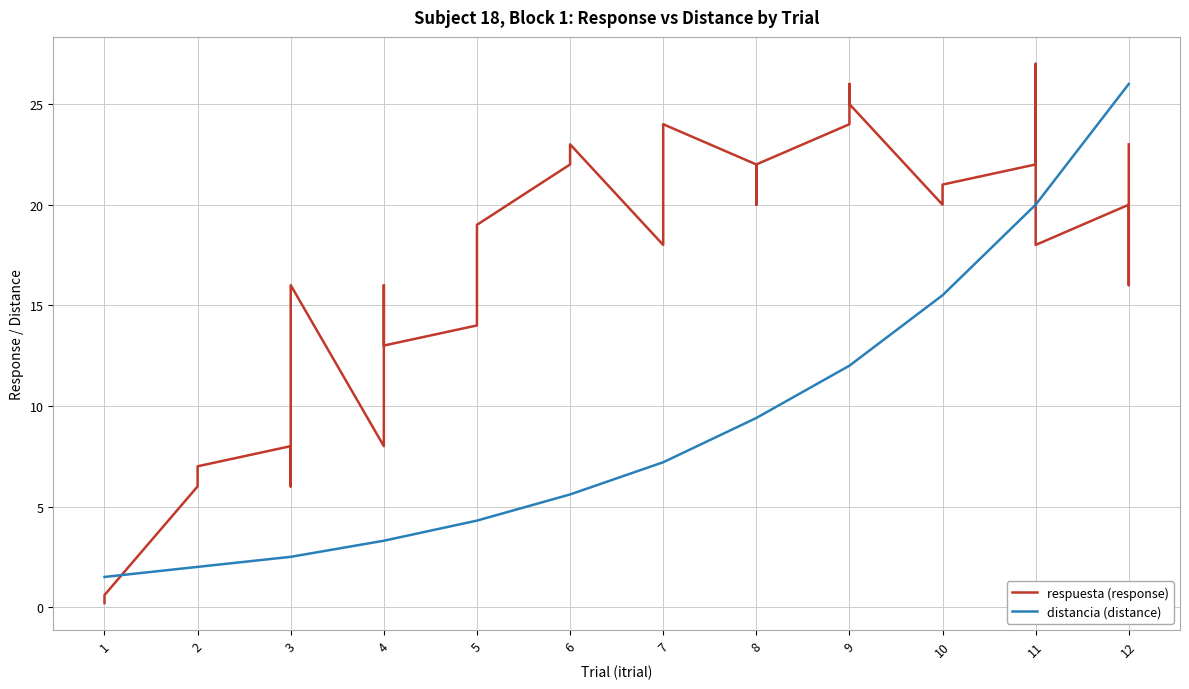

Where is the first local minimum for respuesta (response)?

3